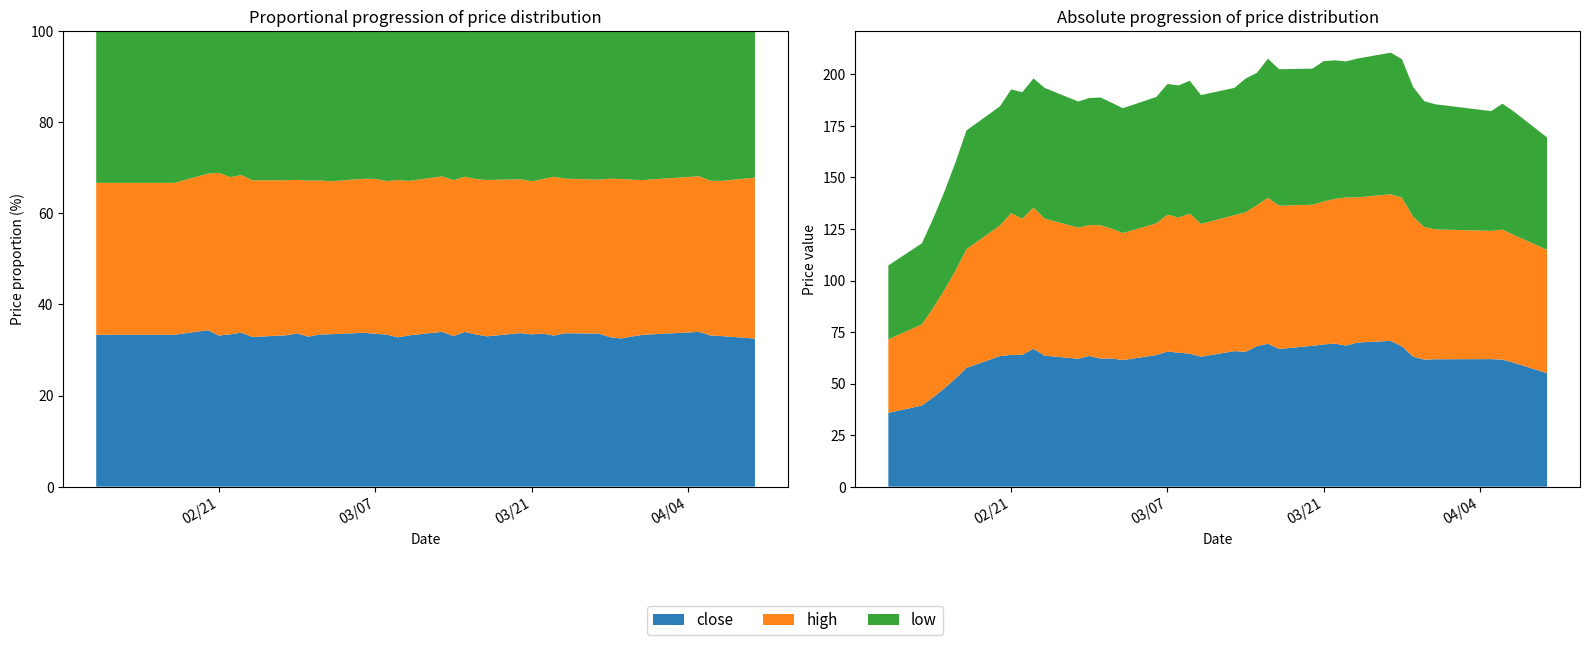

Reading left to right, transcribe all the data shown in this chart.

close: 2017-02-10=35.8	2017-02-13=39.3	2017-02-14=43.3	2017-02-15=47.6	2017-02-16=52.4	2017-02-17=57.6	2017-02-20=63.4	2017-02-21=63.9	2017-02-22=64.0	2017-02-23=66.9	2017-02-24=63.5	2017-02-27=62.1	2017-02-28=63.4	2017-03-01=62.1	2017-03-02=62.2	2017-03-03=61.4	2017-03-06=63.8	2017-03-07=65.5	2017-03-08=65.0	2017-03-09=64.5	2017-03-10=63.0	2017-03-13=65.7	2017-03-14=65.4	2017-03-15=68.1	2017-03-16=69.3	2017-03-17=66.8	2017-03-20=68.3	2017-03-21=69.0	2017-03-22=69.4	2017-03-23=68.4	2017-03-24=69.9	2017-03-27=70.7	2017-03-28=68.0	2017-03-29=63.0	2017-03-30=61.6	2017-03-31=61.8	2017-04-05=61.9	2017-04-06=61.6	2017-04-07=60.2	2017-04-10=55.0
high: 2017-02-10=35.8	2017-02-13=39.3	2017-02-14=43.3	2017-02-15=47.6	2017-02-16=52.4	2017-02-17=57.6	2017-02-20=63.4	2017-02-21=68.8	2017-02-22=66.0	2017-02-23=68.5	2017-02-24=66.5	2017-02-27=63.6	2017-02-28=63.5	2017-03-01=64.7	2017-03-02=63.0	2017-03-03=61.6	2017-03-06=63.9	2017-03-07=66.4	2017-03-08=65.5	2017-03-09=68.0	2017-03-10=64.4	2017-03-13=66.0	2017-03-14=67.7	2017-03-15=68.4	2017-03-16=70.8	2017-03-17=69.5	2017-03-20=68.5	2017-03-21=69.4	2017-03-22=70.2	2017-03-23=71.9	2017-03-24=70.4	2017-03-27=71.1	2017-03-28=72.1	2017-03-29=67.9	2017-03-30=64.3	2017-03-31=63.0	2017-04-05=62.2	2017-04-06=63.1	2017-04-07=62.0	2017-04-10=59.9
low: 2017-02-10=35.8	2017-02-13=39.3	2017-02-14=43.3	2017-02-15=47.6	2017-02-16=52.4	2017-02-17=57.6	2017-02-20=57.8	2017-02-21=60.0	2017-02-22=61.4	2017-02-23=62.6	2017-02-24=63.4	2017-02-27=61.2	2017-02-28=61.6	2017-03-01=62.0	2017-03-02=61.1	2017-03-03=60.6	2017-03-06=61.3	2017-03-07=63.4	2017-03-08=64.1	2017-03-09=64.4	2017-03-10=62.5	2017-03-13=61.7	2017-03-14=64.9	2017-03-15=64.2	2017-03-16=67.5	2017-03-17=66.2	2017-03-20=66.0	2017-03-21=68.1	2017-03-22=67.2	2017-03-23=66.0	2017-03-24=67.3	2017-03-27=68.7	2017-03-28=67.2	2017-03-29=63.0	2017-03-30=61.0	2017-03-31=60.7	2017-04-05=58.1	2017-04-06=61.0	2017-04-07=59.9	2017-04-10=54.5